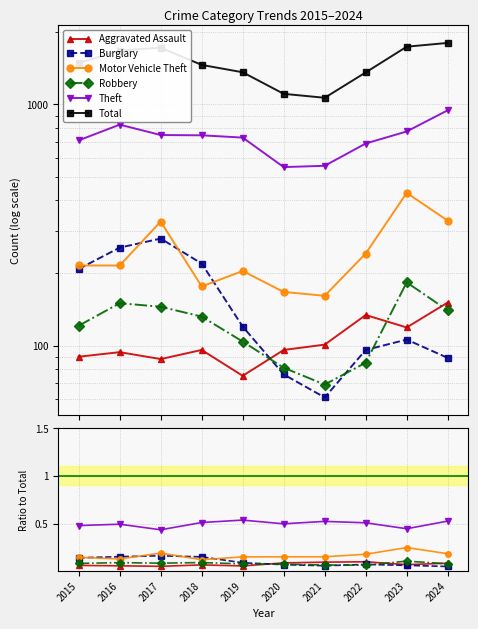

How many data points in Total are less than 1484?

5